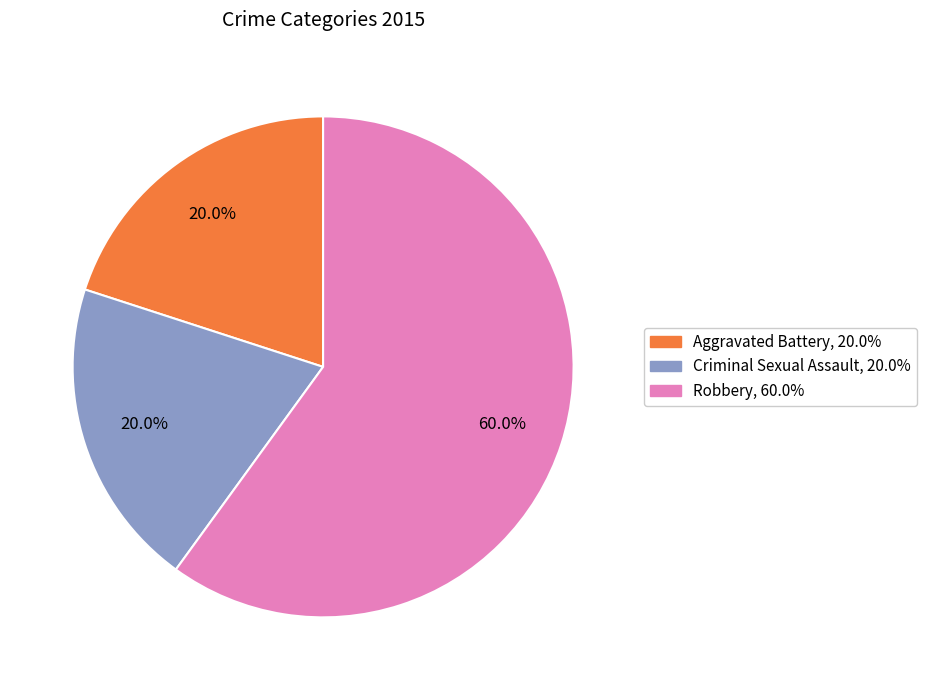

Does any single category account for the majority?

Yes